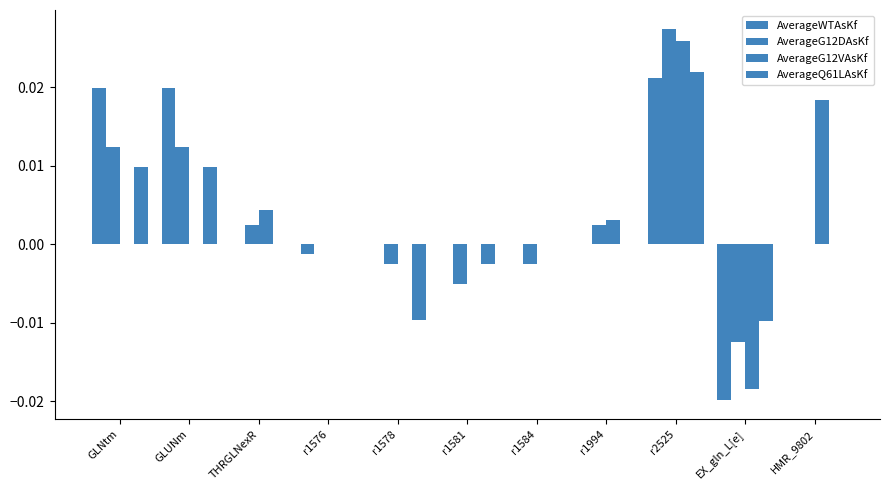

At how many categories does at least one series exceed 0?

6